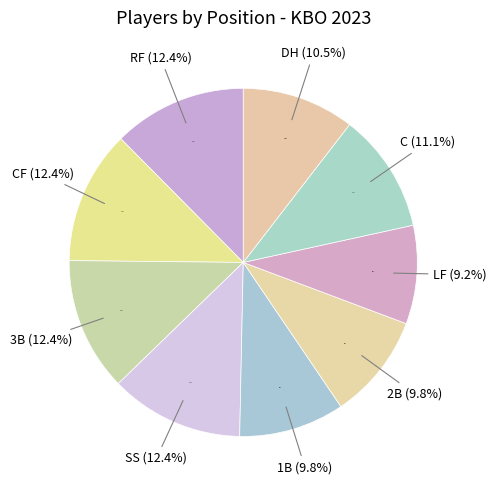

Which category has the biggest portion of the pie?

RF